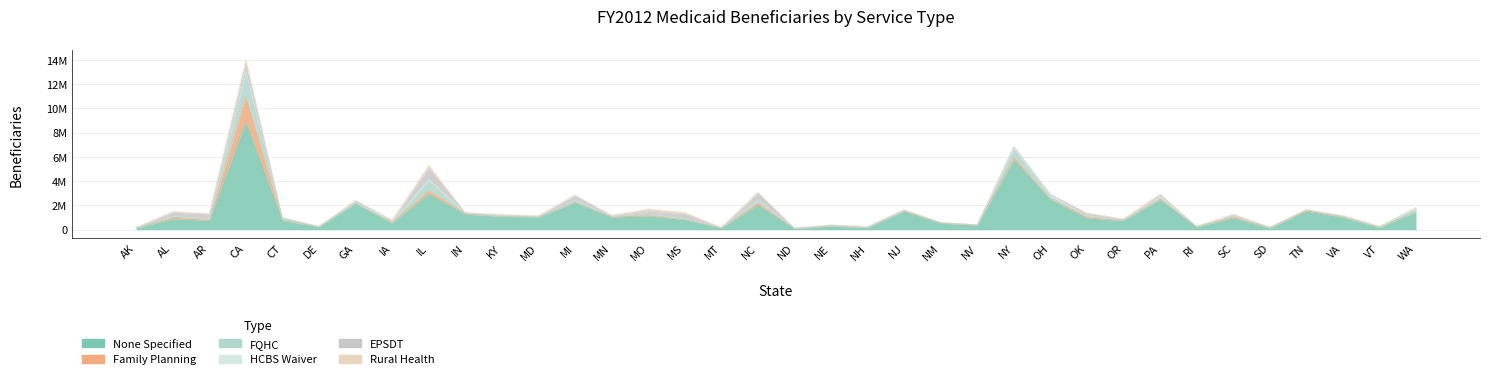

What is the sum of all Rural Health values?

1657436